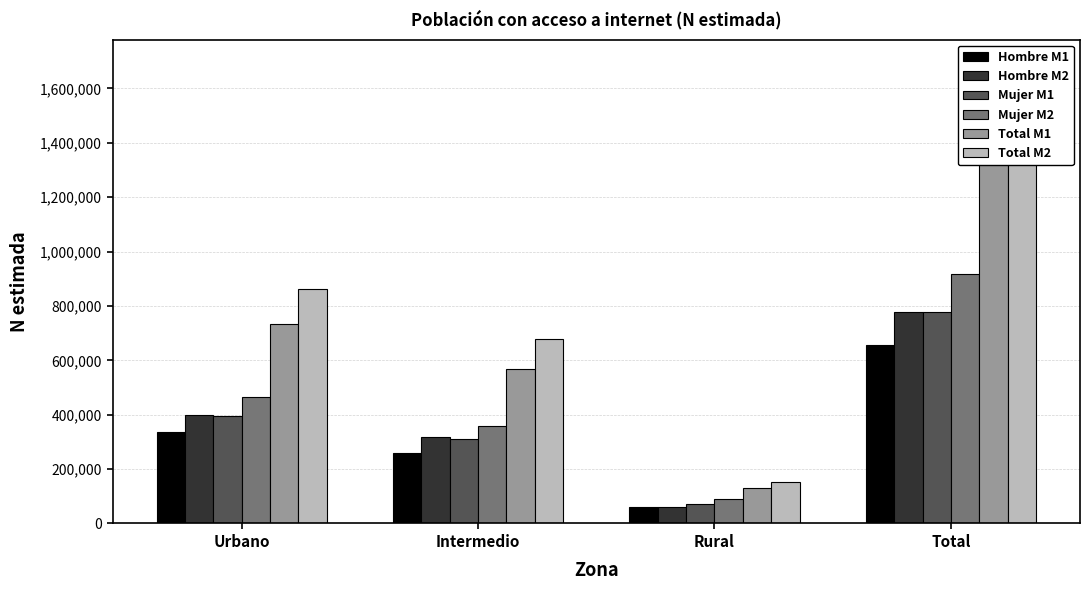

Is it true that Mujer M1 equals 668549 at Urbano?

False